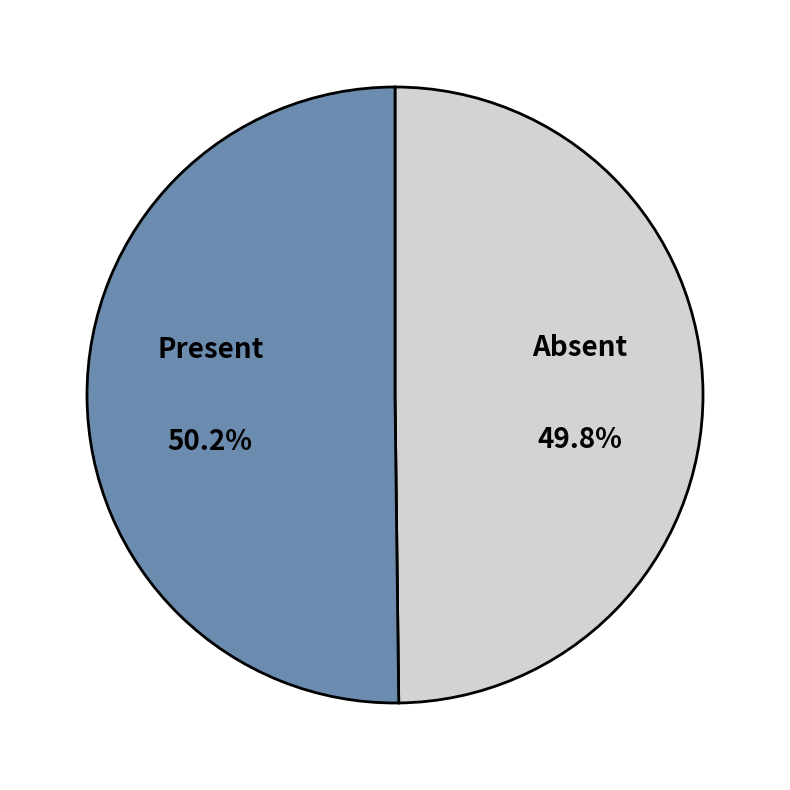

To the nearest percent, what is the difference between the largest and smallest slice percentages?

0%